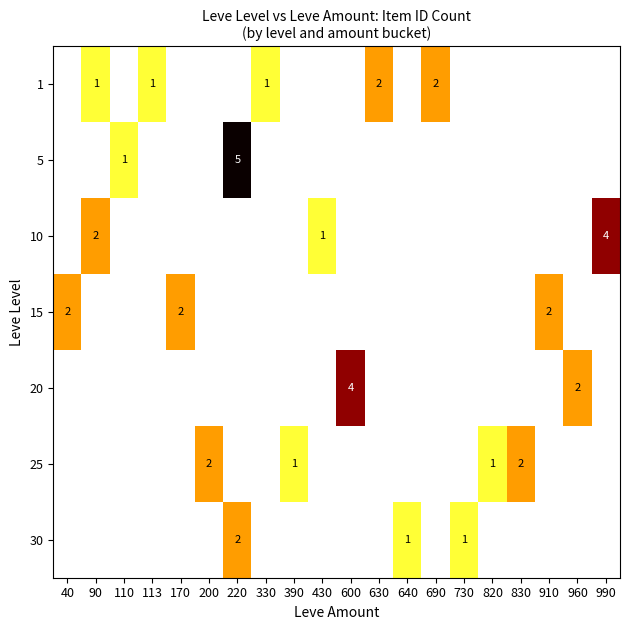

True or false: 30 has a value of 3 at 220.

False